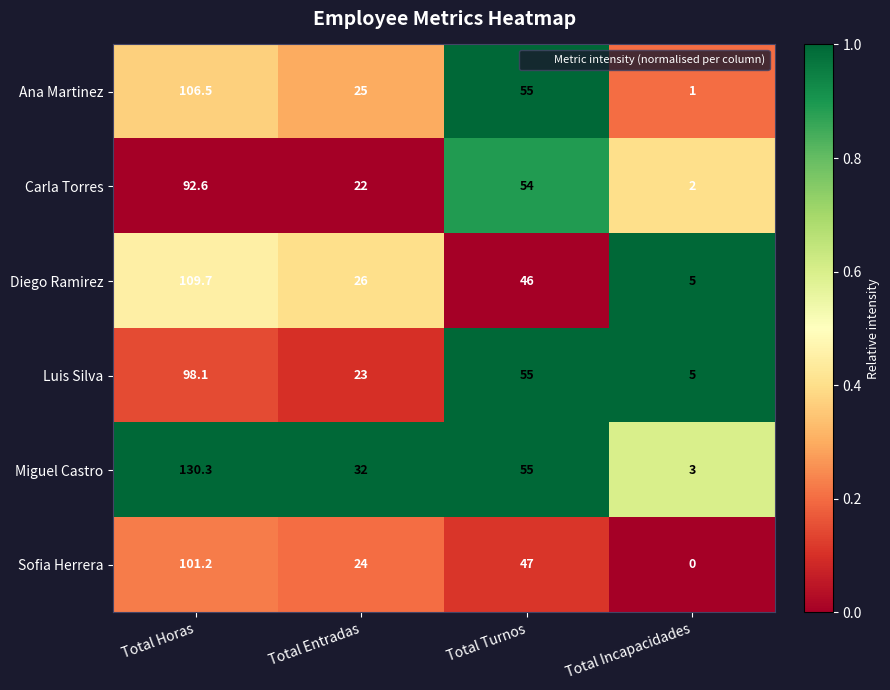

What is the sum of all Diego Ramirez values?

186.7